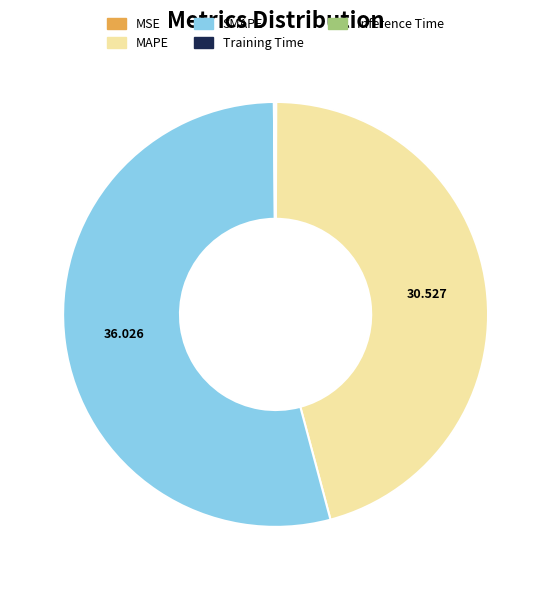

Which category has the biggest portion of the pie?

SMAPE